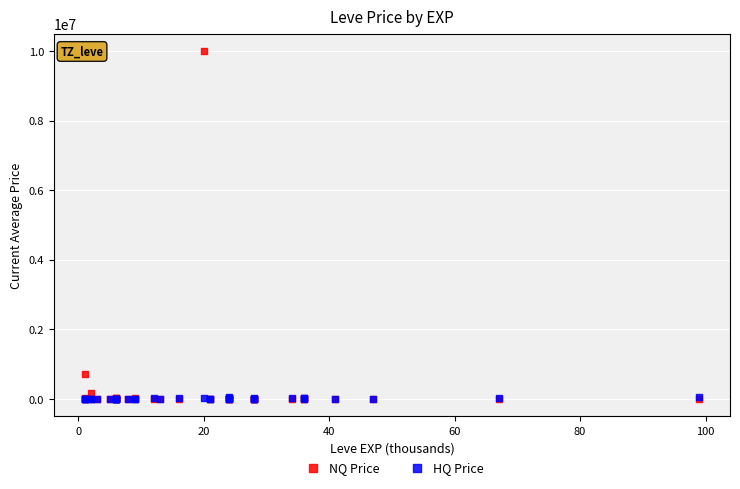

What are all the series names shown in the legend?

NQ Price, HQ Price